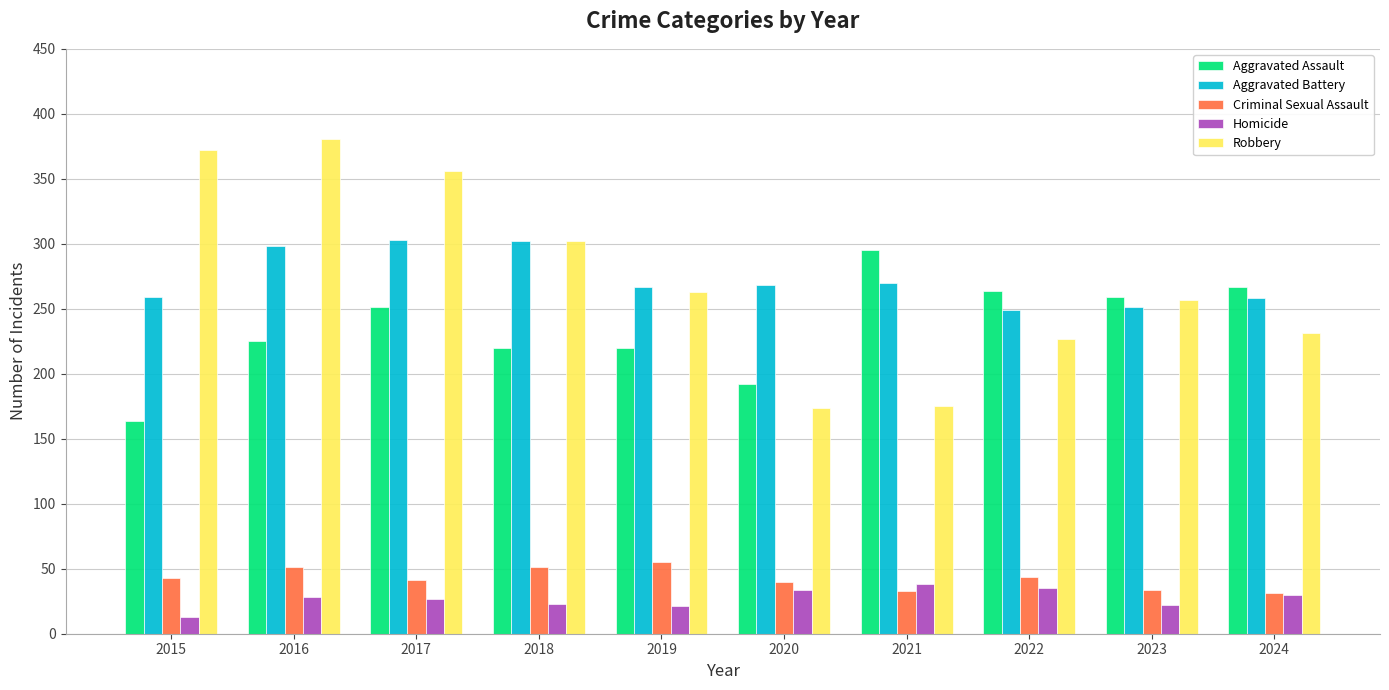

What is the total value across all series at 2017?

978